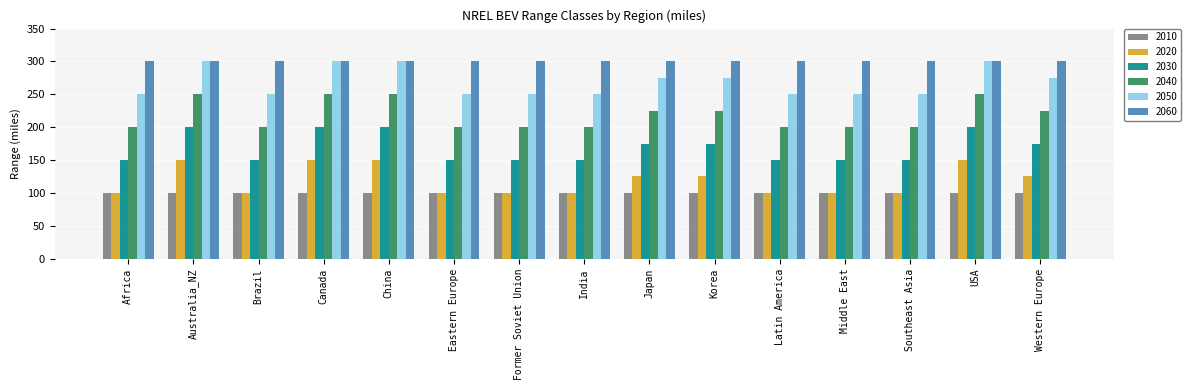

What is the difference between the maximum and minimum values in the 2020 series?

50